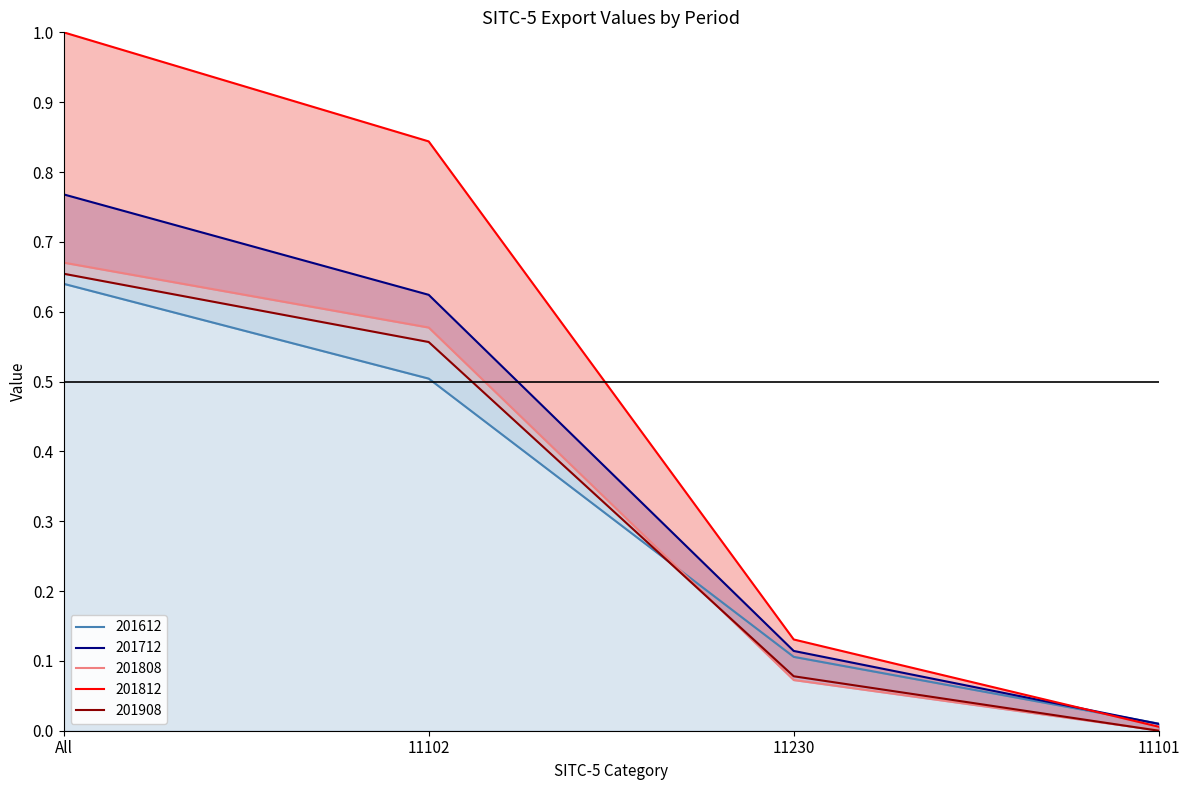

The value of 201812 at 11102 is 0.5. True or false?

False